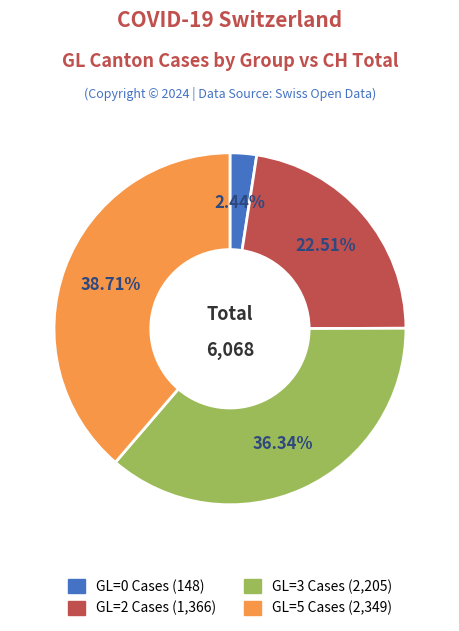

Is there any slice that represents more than half of the pie?

No